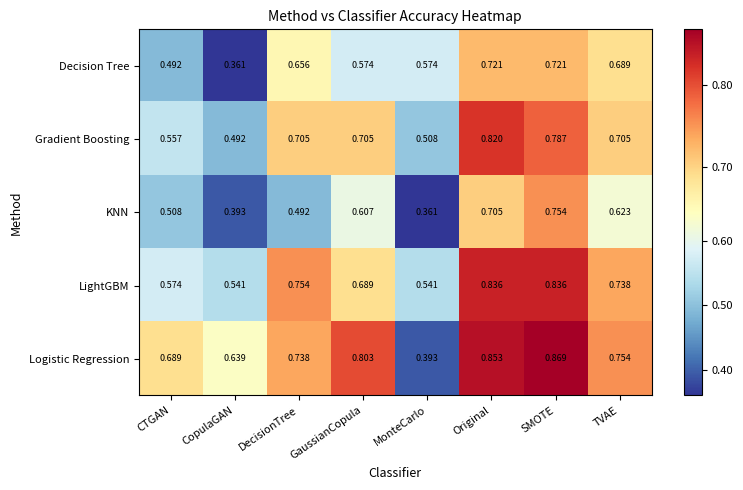

Which series has the widest spread of values?

Logistic Regression